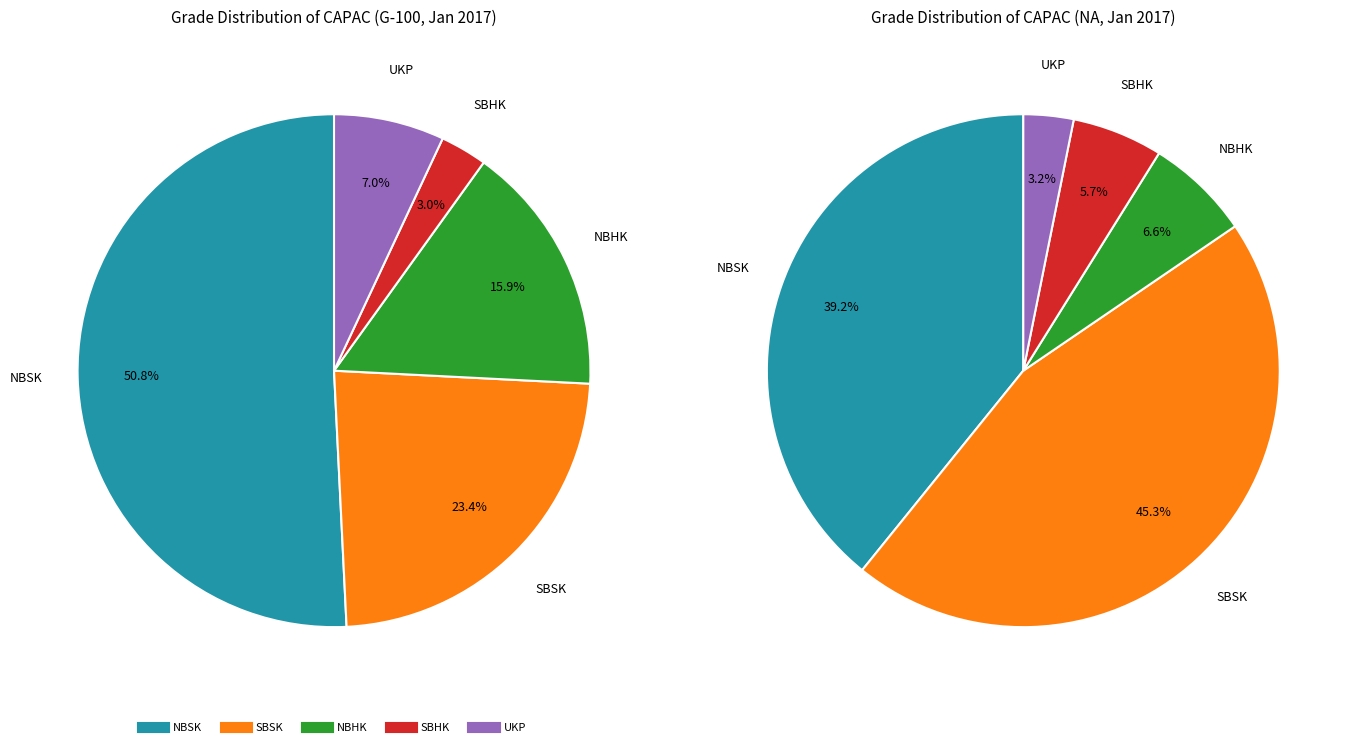

How many segments does this pie chart have?

5